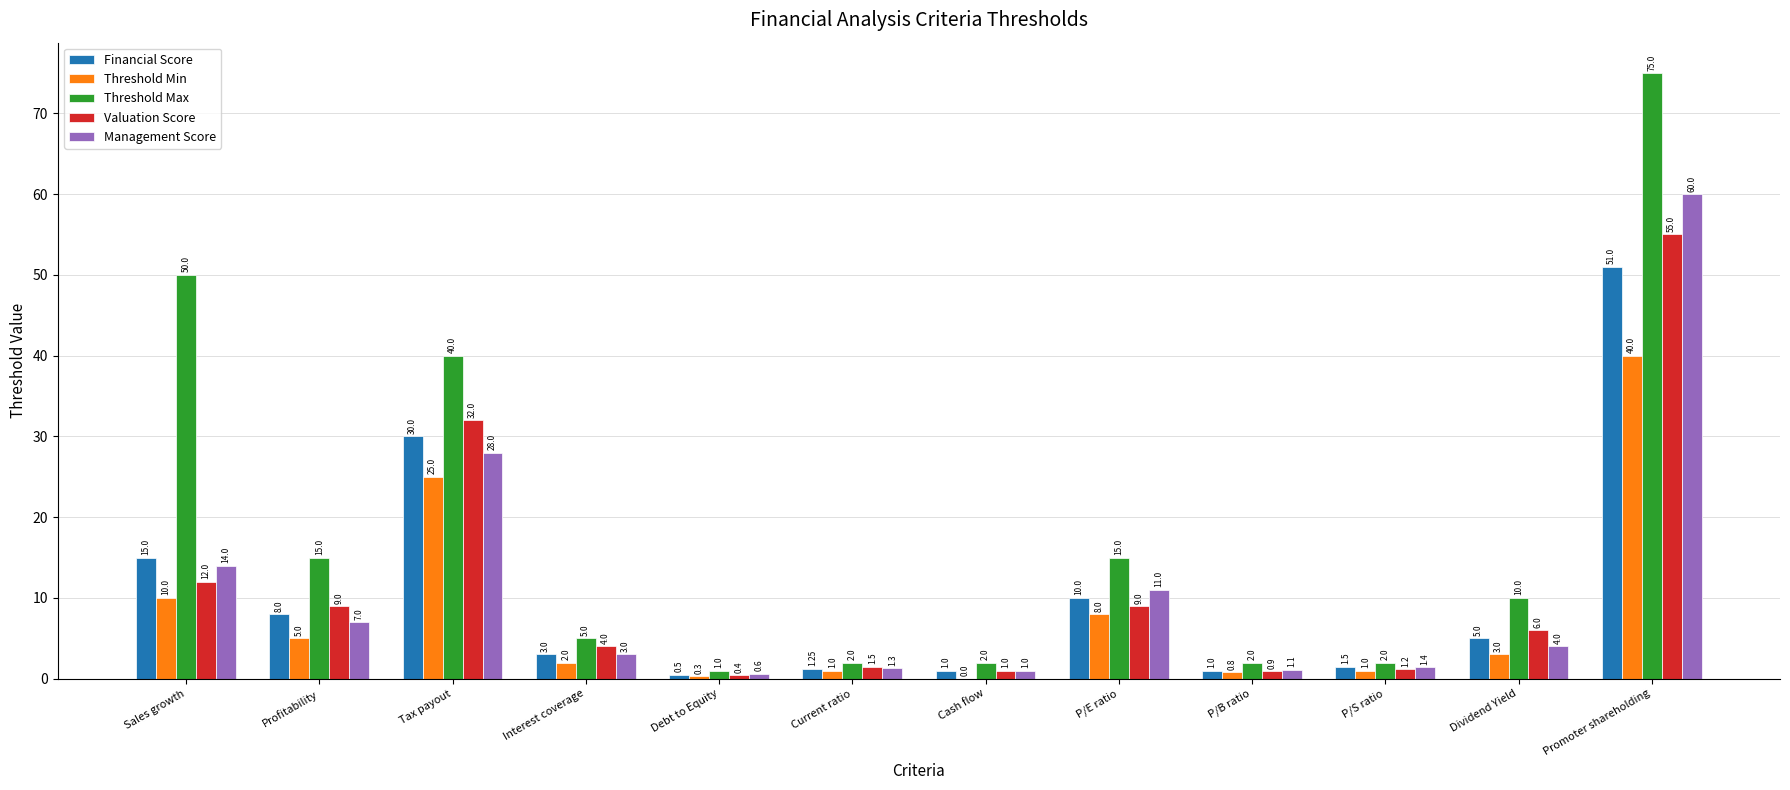

At which label does Threshold Min reach its peak?

Promoter shareholding